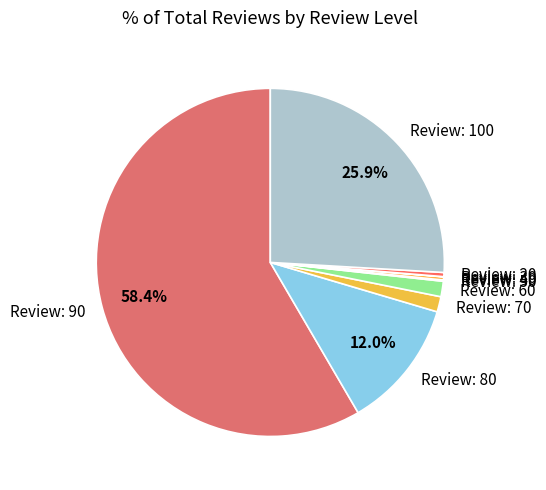

What portion of the pie excludes Review: 80?

88.0%